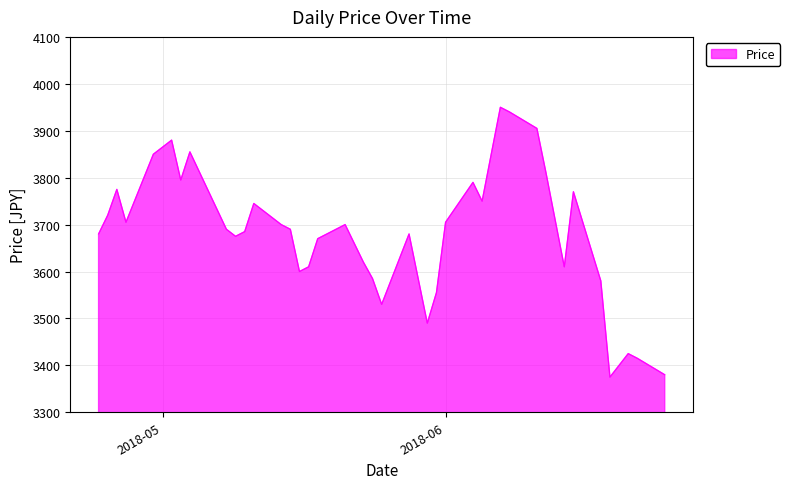

What is the difference between the maximum and minimum values?

575